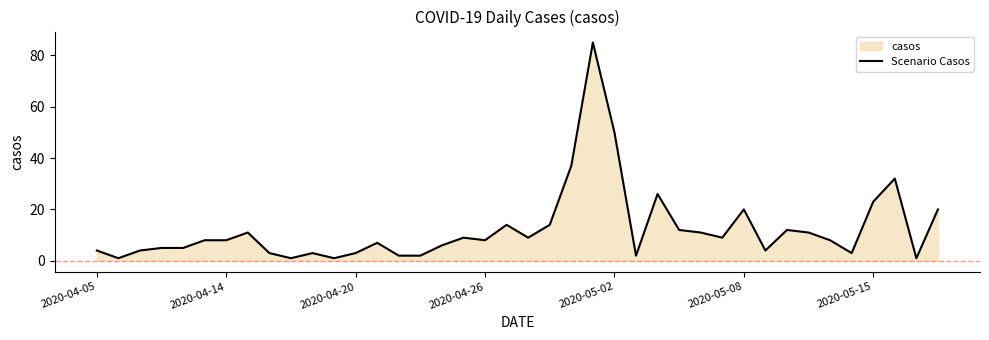

The chart shows a value of 9 at 20. True or false?

True